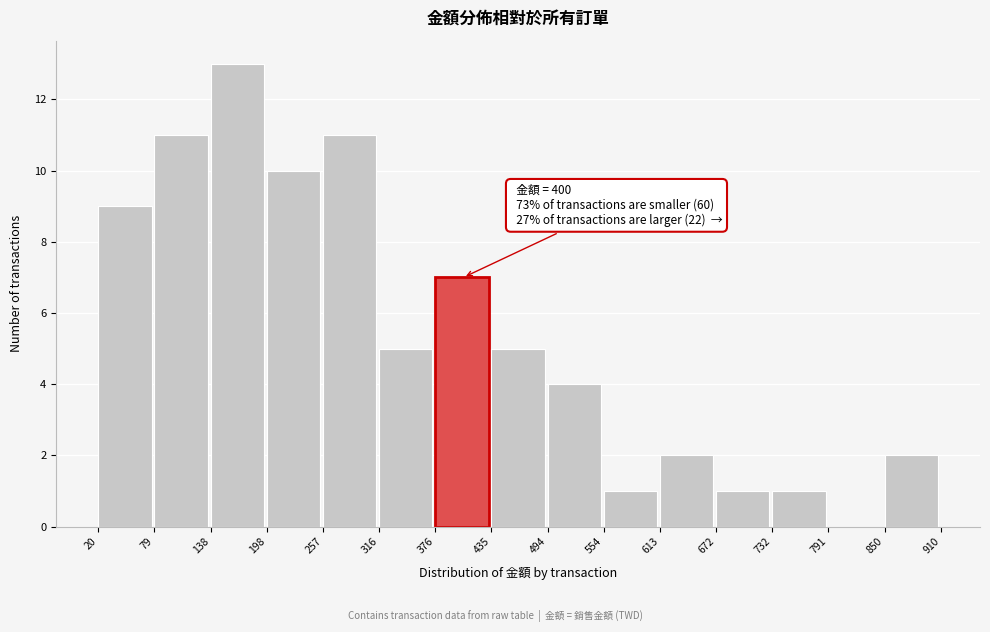

Which range on the x-axis has the tallest bar?

138 to 198